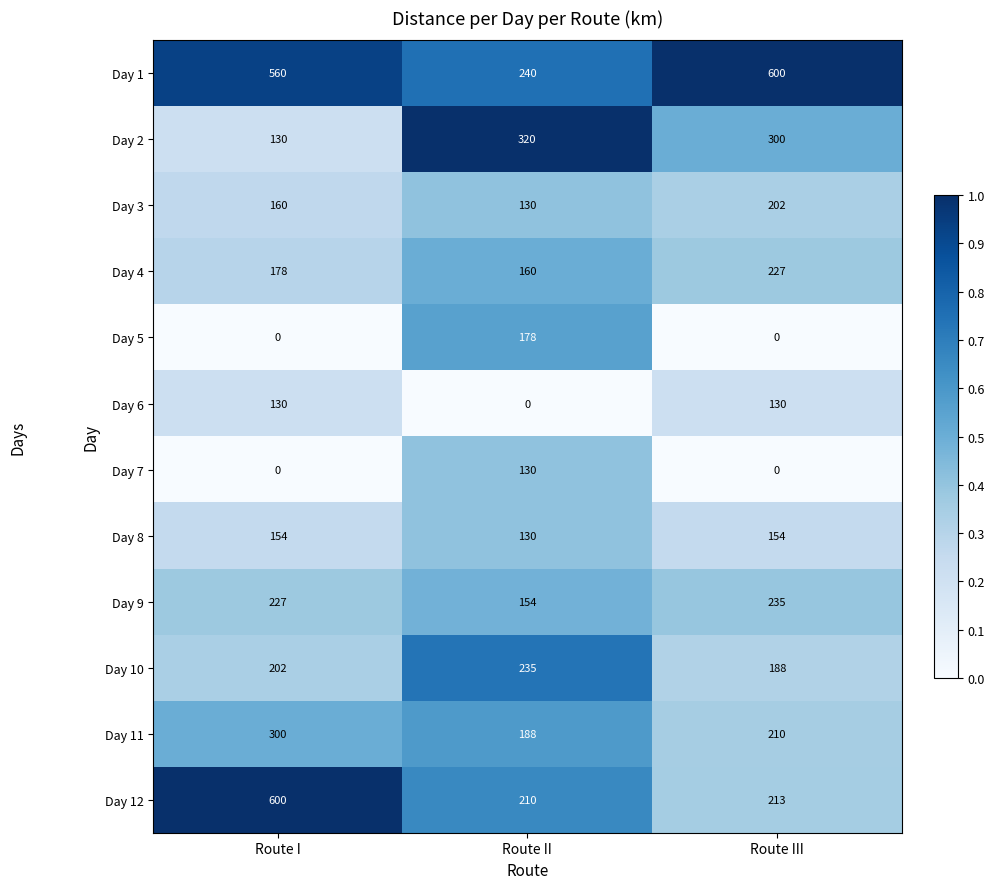

How many data points in Day 11 are less than 210?

1